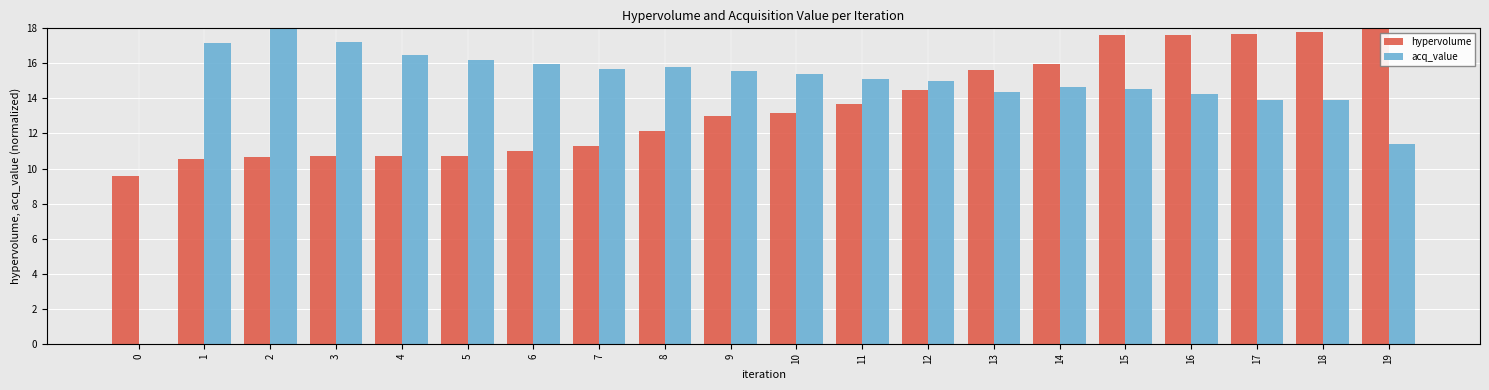

How many groups of bars are there?

20